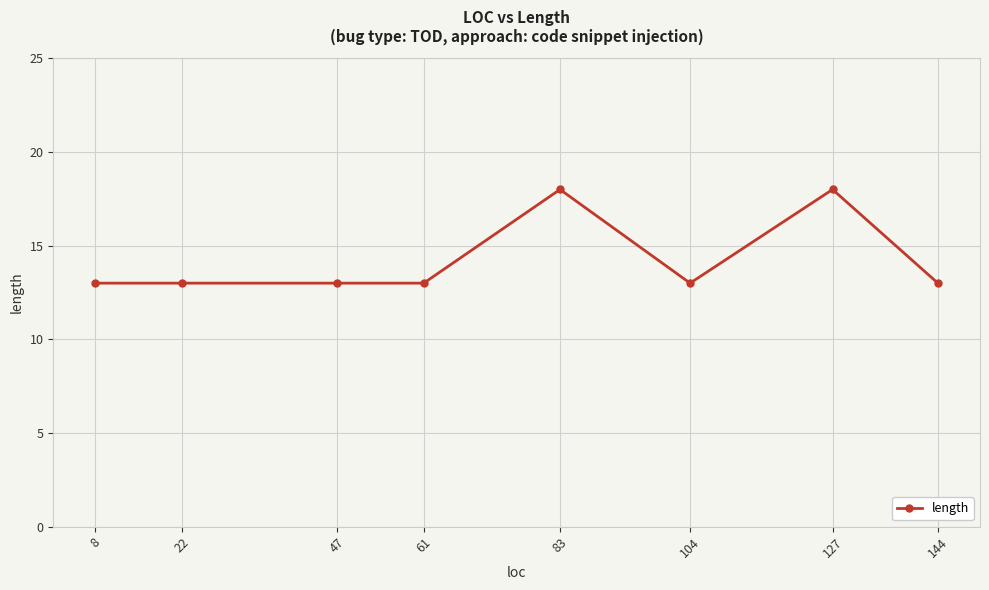

What is the greatest value displayed?

18